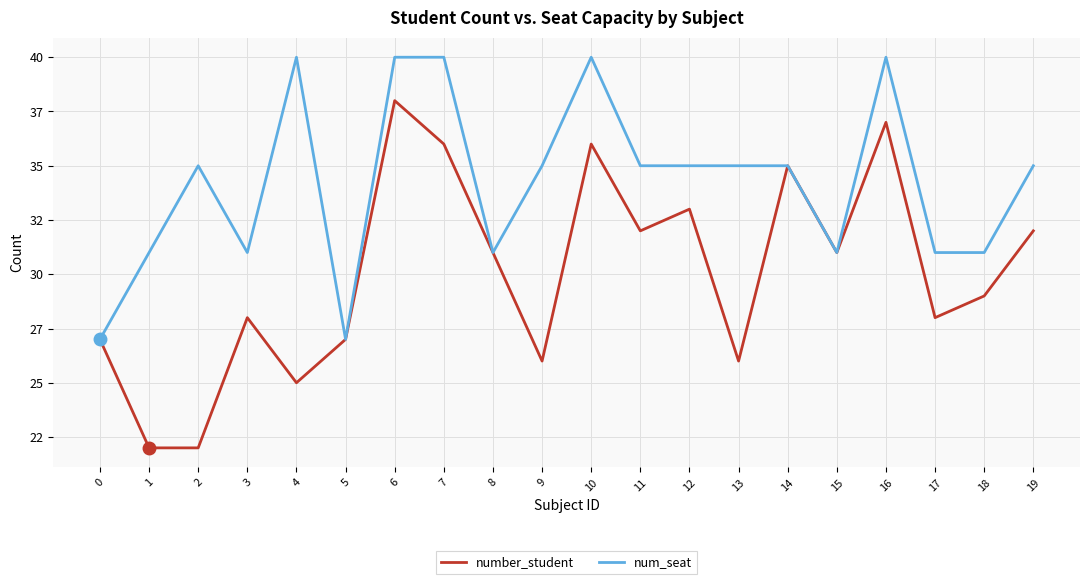

Between 15 and 16, which is larger?

16